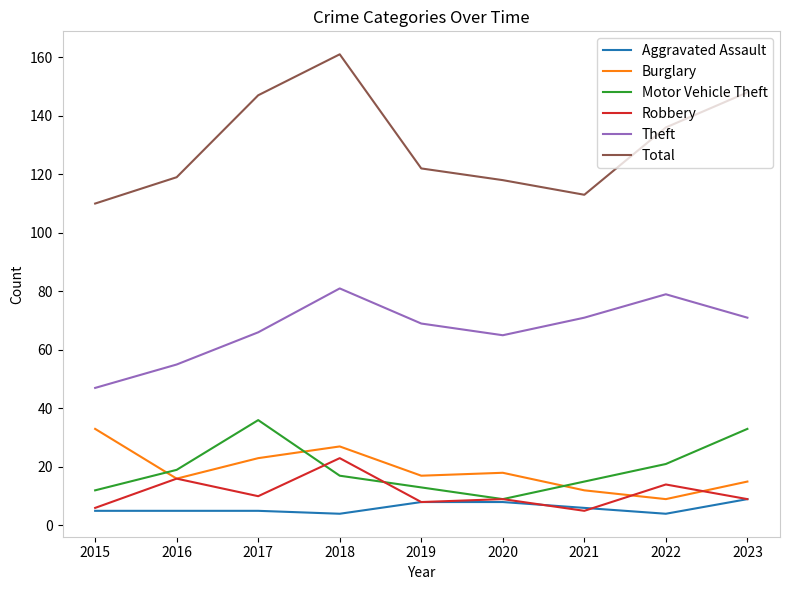

The value of Total at 2022 is 76. True or false?

False